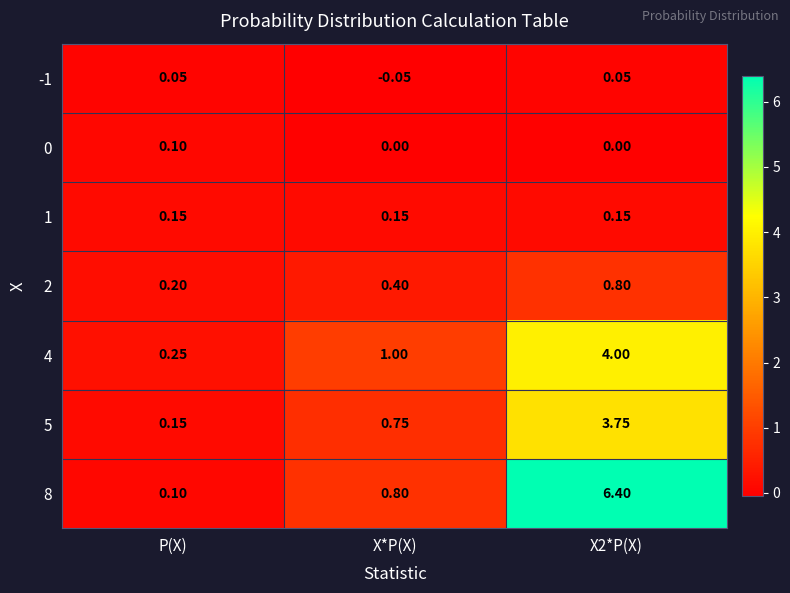

How many distinct data groups are displayed?

7